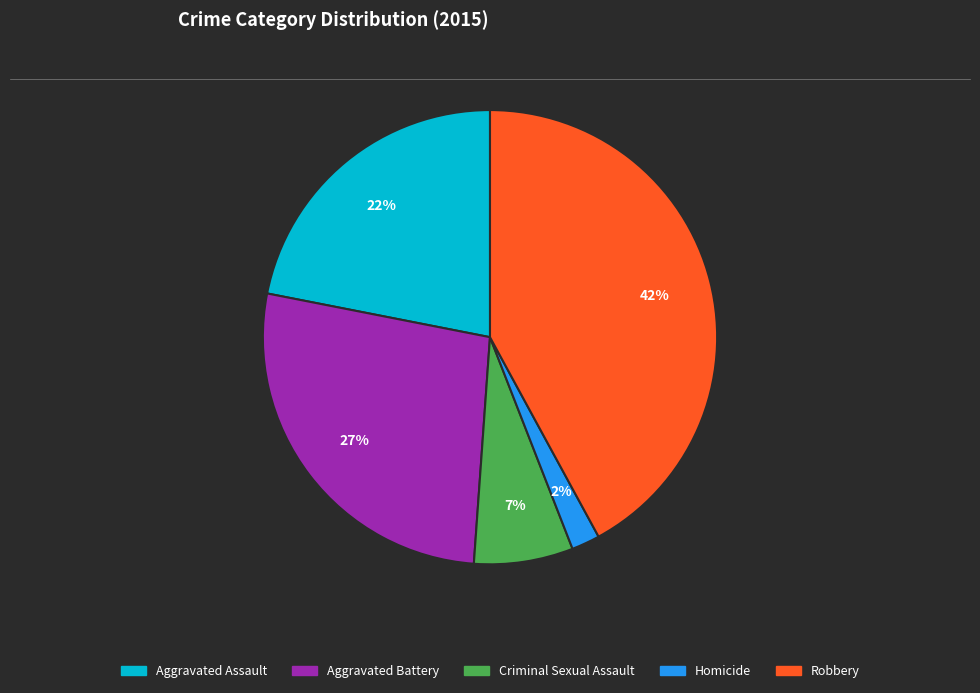

To the nearest percent, what is the combined percentage of Aggravated Assault and Aggravated Battery?

49%